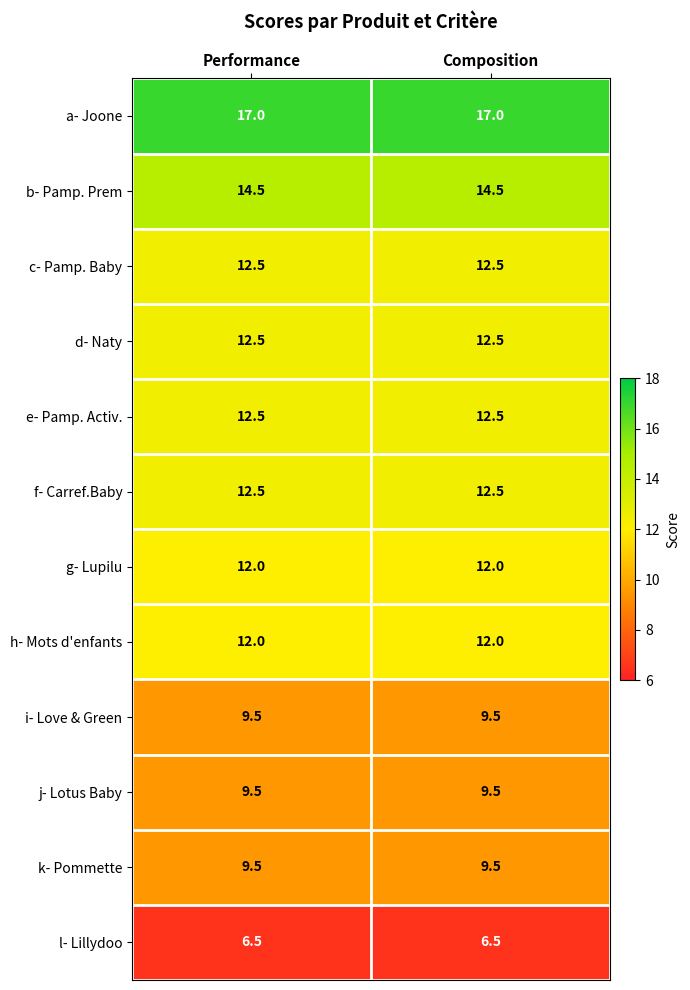

At how many categories does at least one series exceed 16?

2